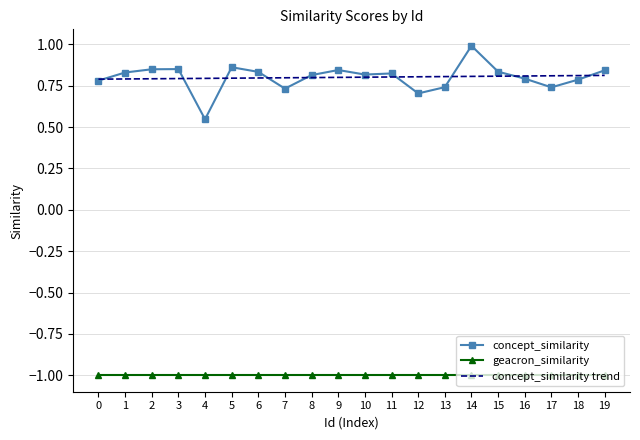

What is the spread (max minus min) of values at 7?

1.8